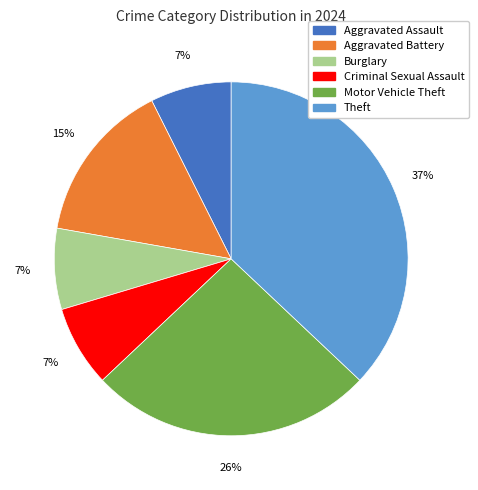

True or false: Aggravated Assault accounts for 17% of the total.

False